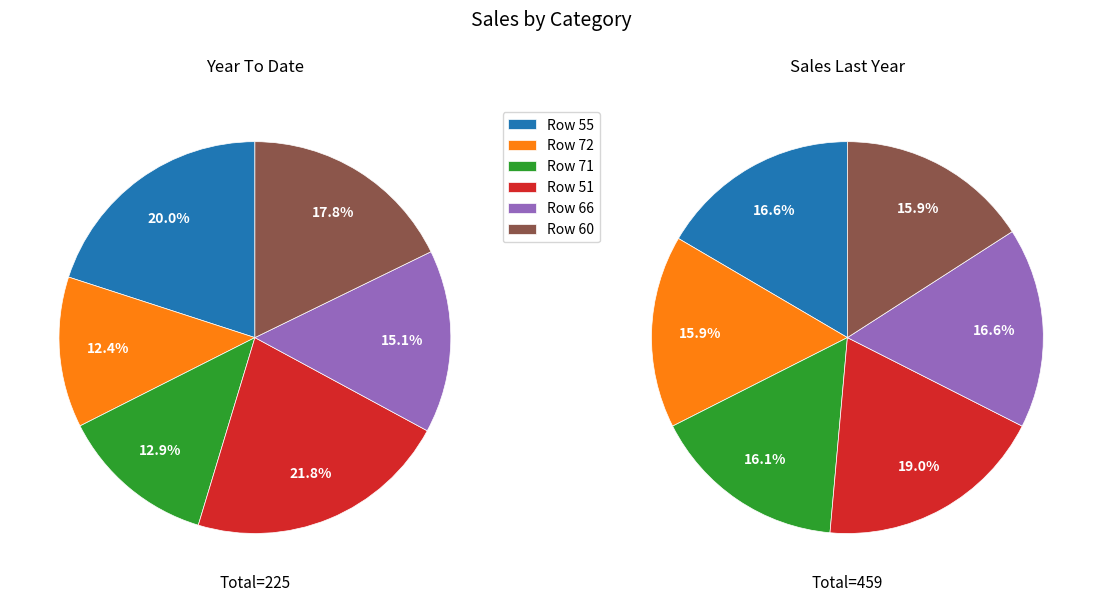

True or false: 71 accounts for 13% of the total.

True